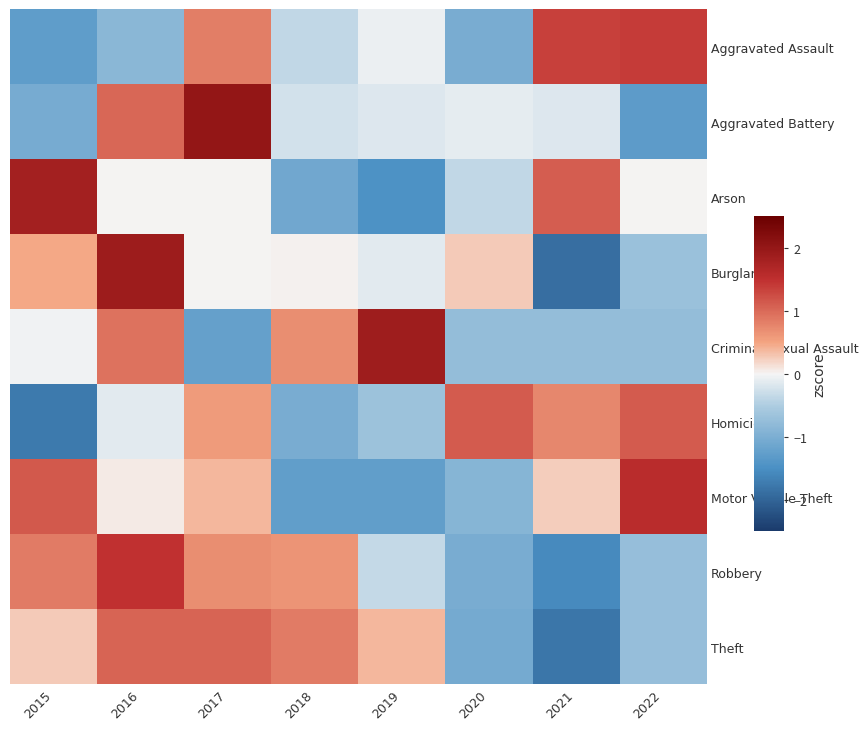

How many data points in Aggravated Assault are above 0?

3